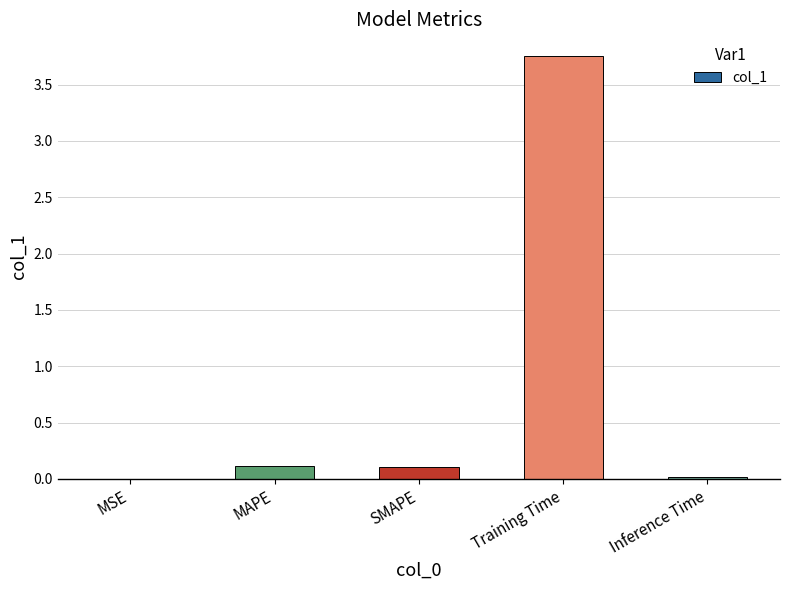

What is the change in value from SMAPE to Training Time?

+3.6